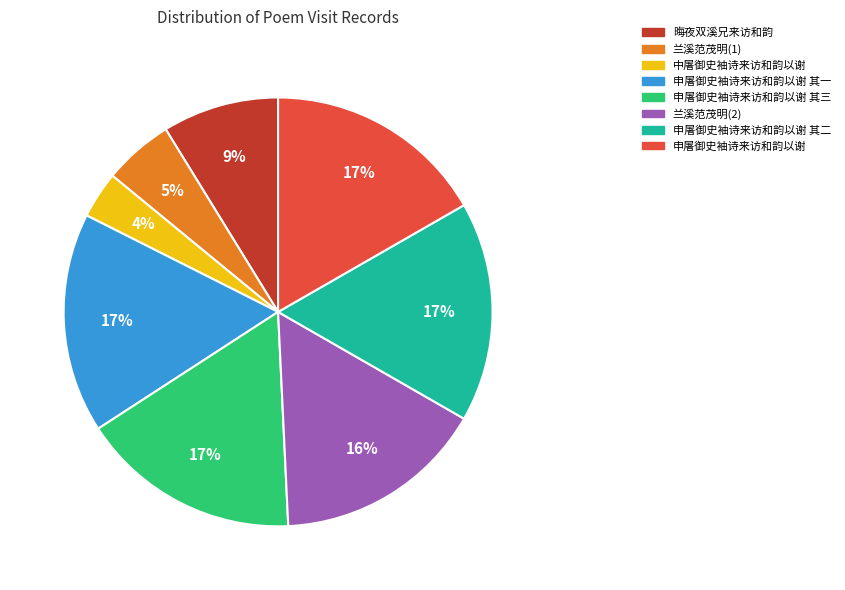

To the nearest percent, what is the difference between the largest and smallest slice percentages?

13%